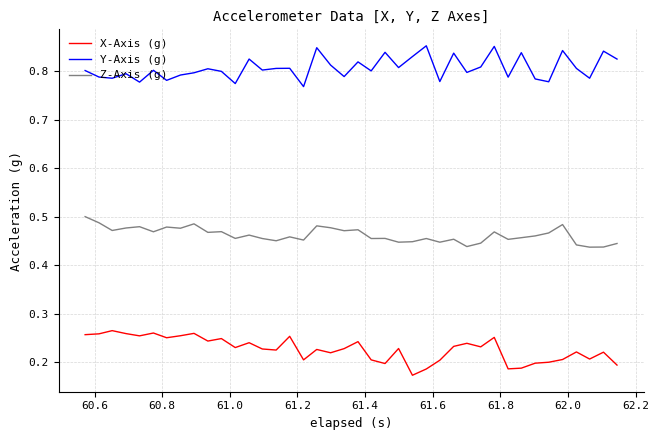

Which series has the largest total across all categories?

Y-Axis (g)